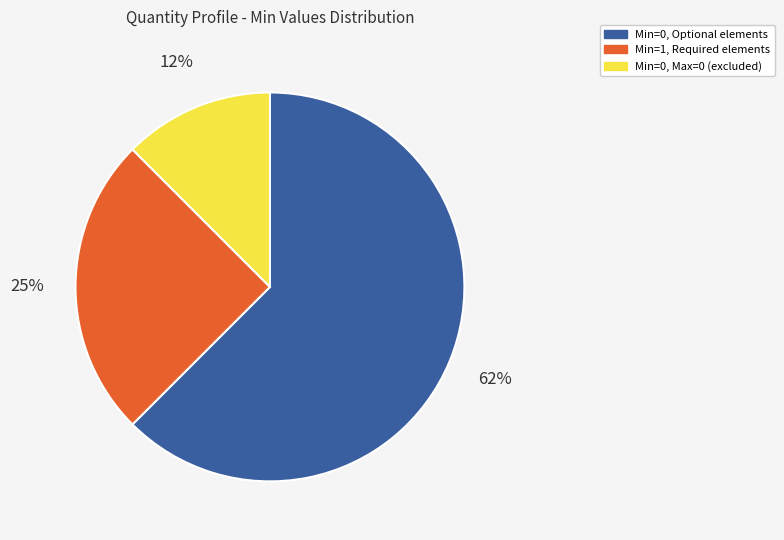

To the nearest percent, what is the average slice percentage?

33%